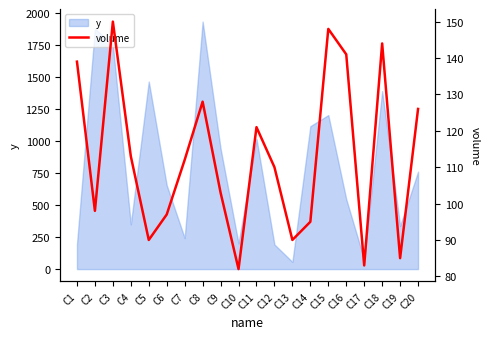

The value of y at C11 is 1018. True or false?

True